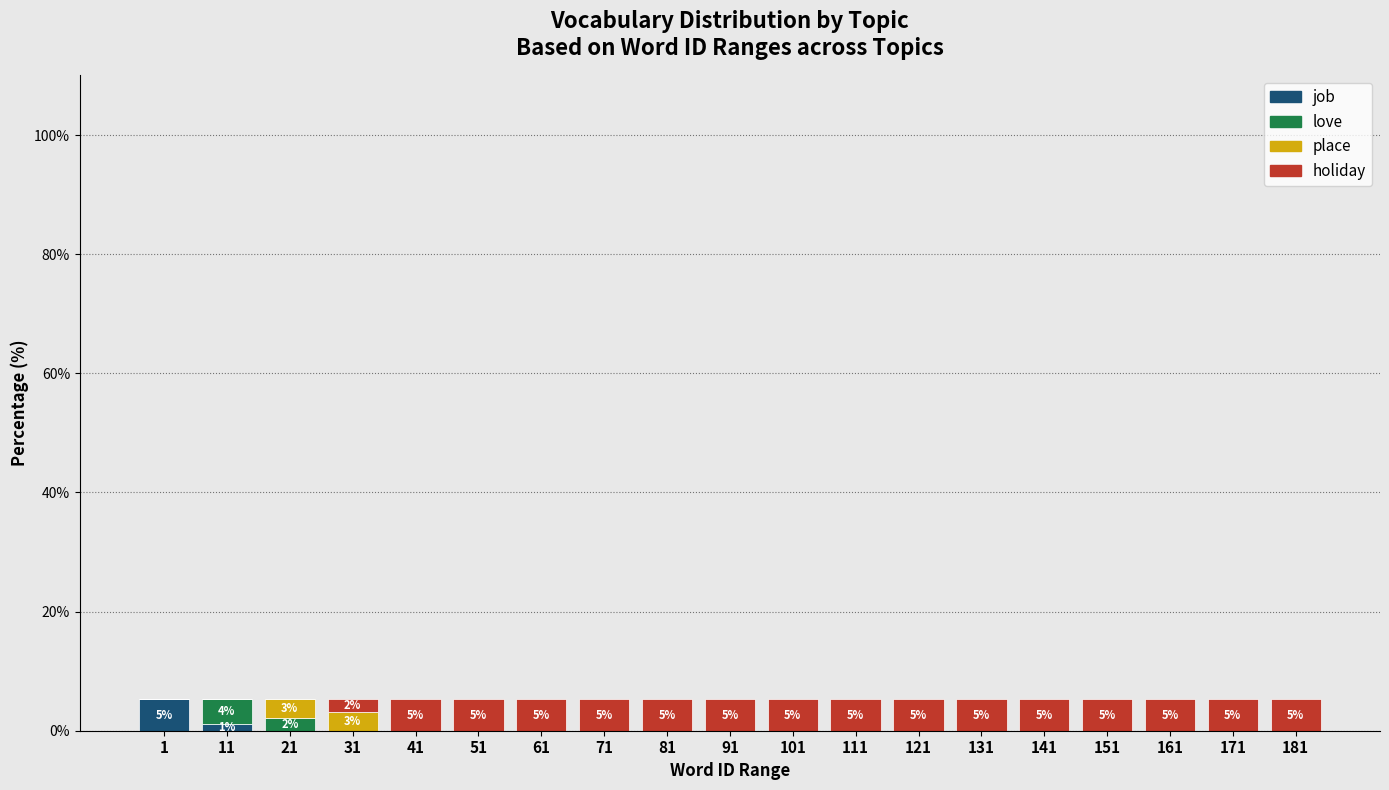

What is the total value across all series at 161?

5.3